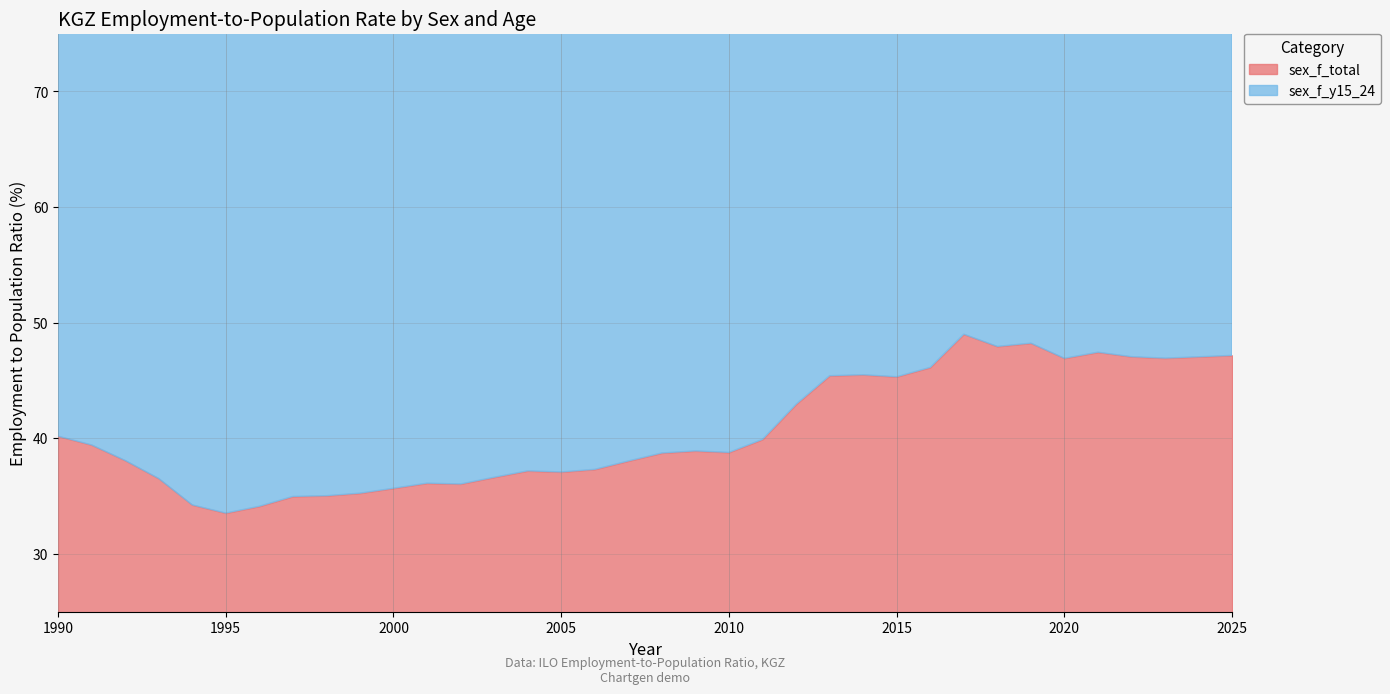

Which category has the lowest value in the sex_f_y15_24 series?

1995